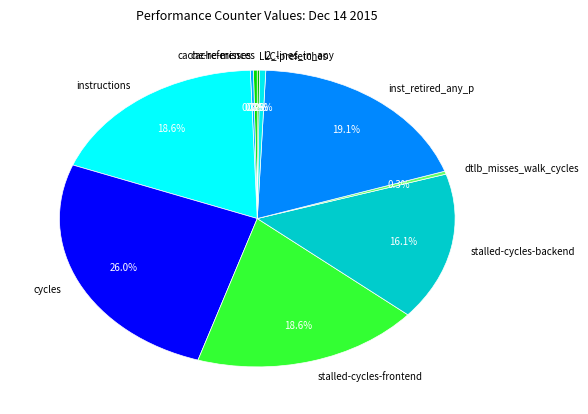

To the nearest percent, what is the difference between the largest and smallest slice percentages?

26%